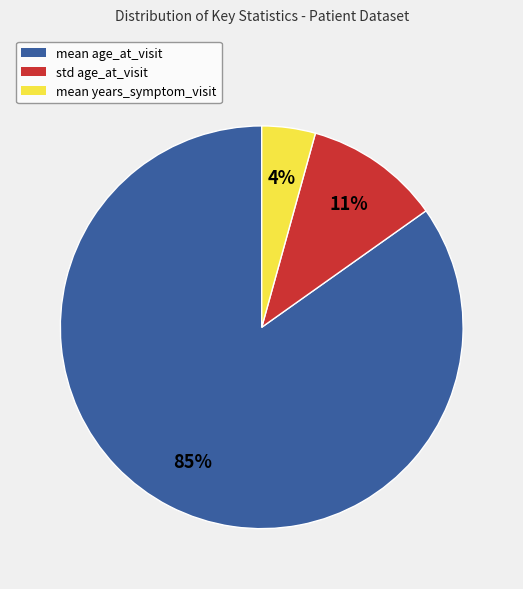

Do mean age_at_visit and std age_at_visit together represent more than half of the pie?

Yes